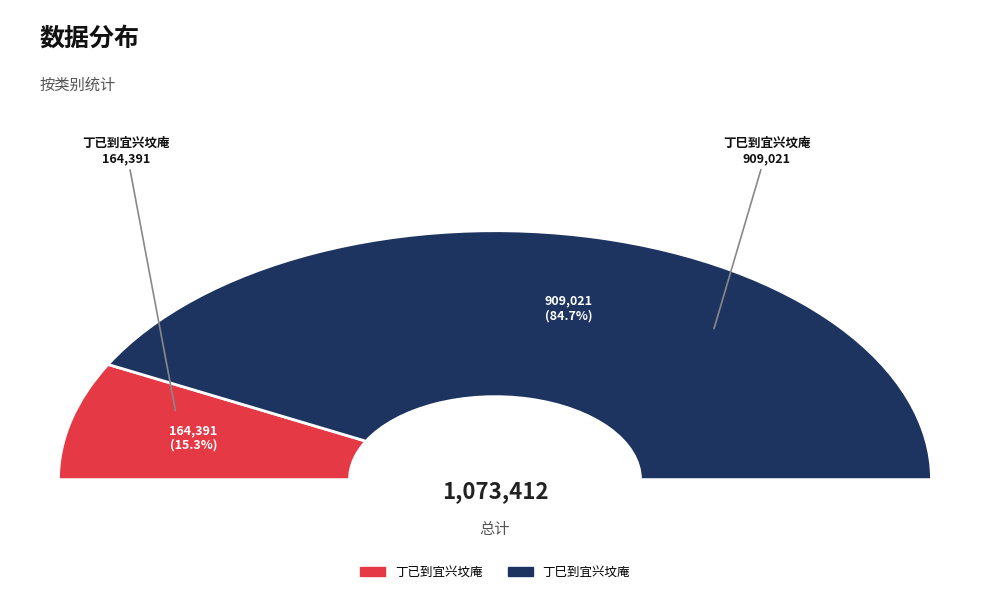

Which category has the biggest portion of the pie?

丁巳到宜兴坟庵